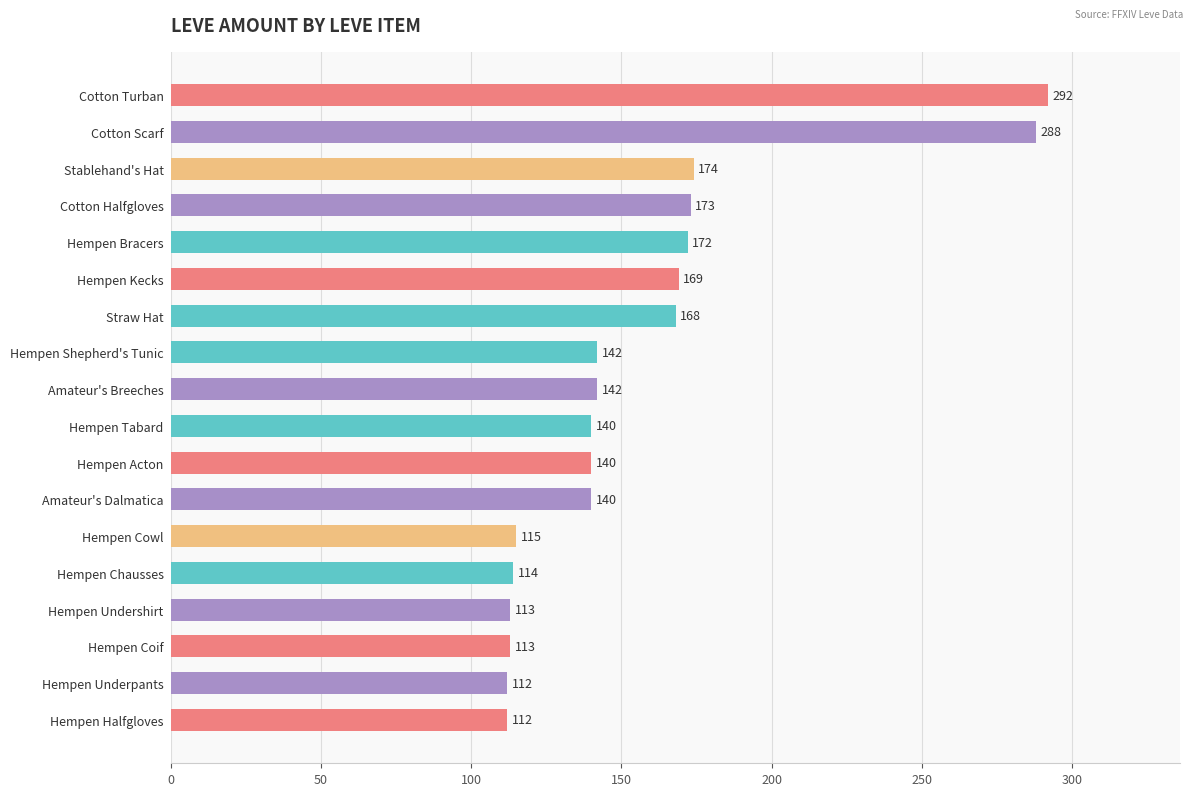

What is the change in value from Cotton Halfgloves to Straw Hat?

-5